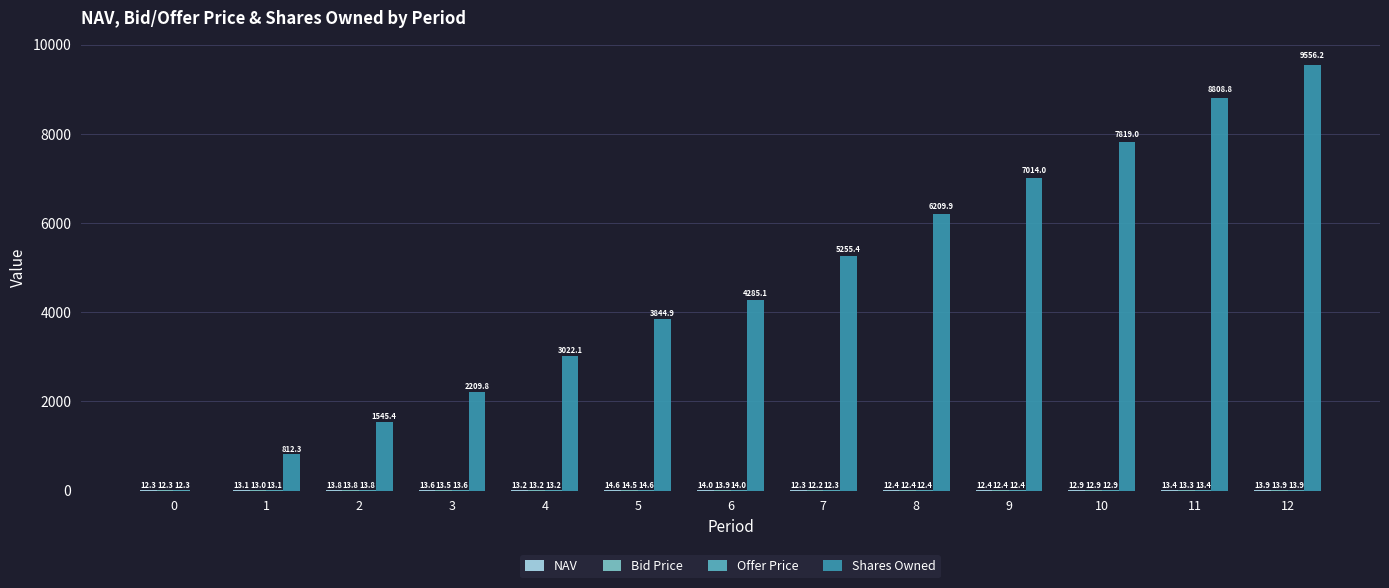

What is the total value across all series at 6?

4327.0